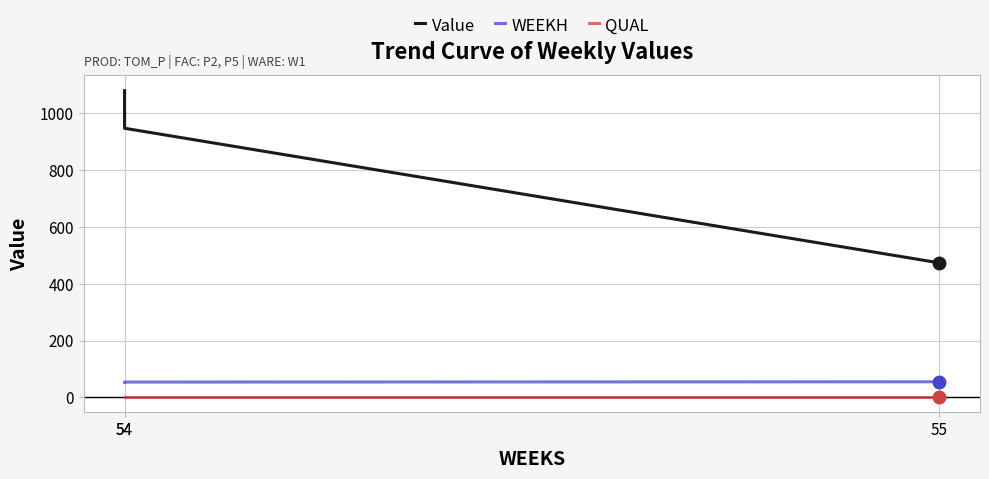

Rank the categories by QUAL value from lowest to highest.

54, 54, 55